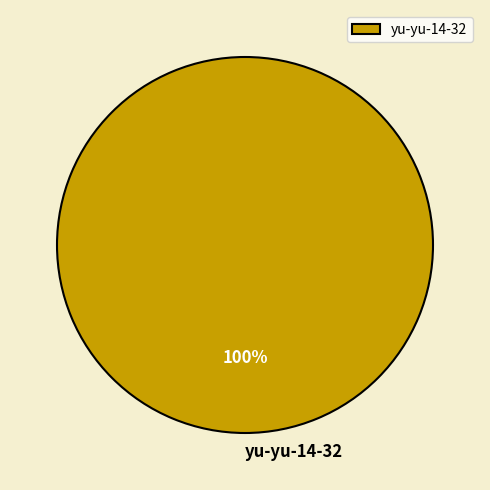

True or false: yu-yu-14-32 accounts for 93% of the total.

False